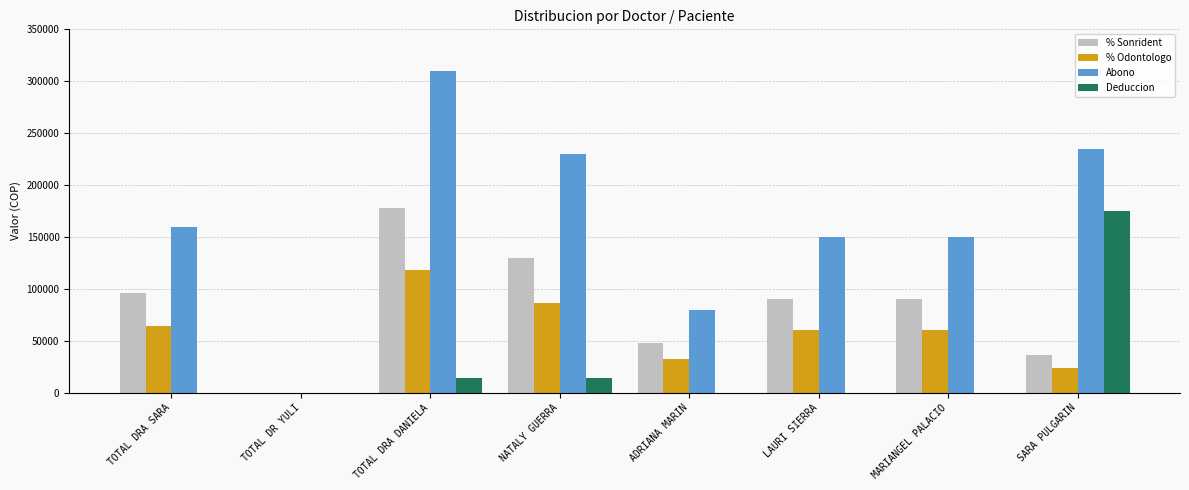

Is the value of Deduccion at ADRIANA MARIN greater than the value of Abono at ADRIANA MARIN?

No